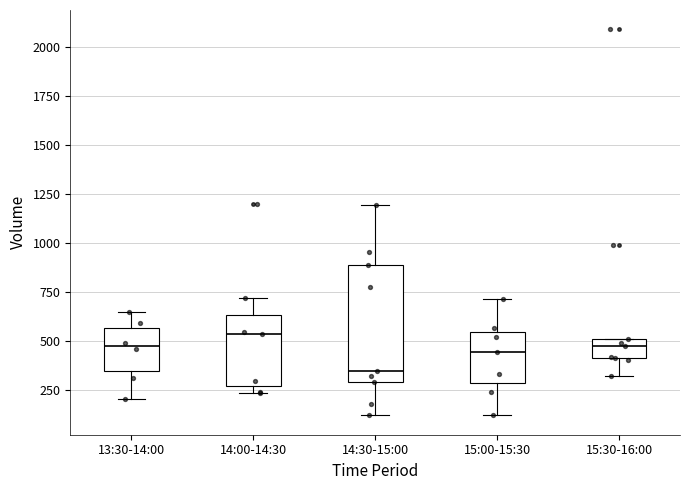

Reading left to right, read every box against the y-axis: the position of its median line, the range the box covers, and the ends of its whiskers. The values are not printed on the chart, so give them approximately, as read against the axis.

13:30-14:00: median 450, box 350 to 550, whiskers 200 to 650
14:00-14:30: median 550, box 250 to 650, whiskers 250 (just below the box's lower edge) to 700
14:30-15:00: median 350, box 300 to 900, whiskers 100 to 1200
15:00-15:30: median 450, box 300 to 550, whiskers 100 to 700
15:30-16:00: median 450, box 400 to 500, whiskers 300 to 500